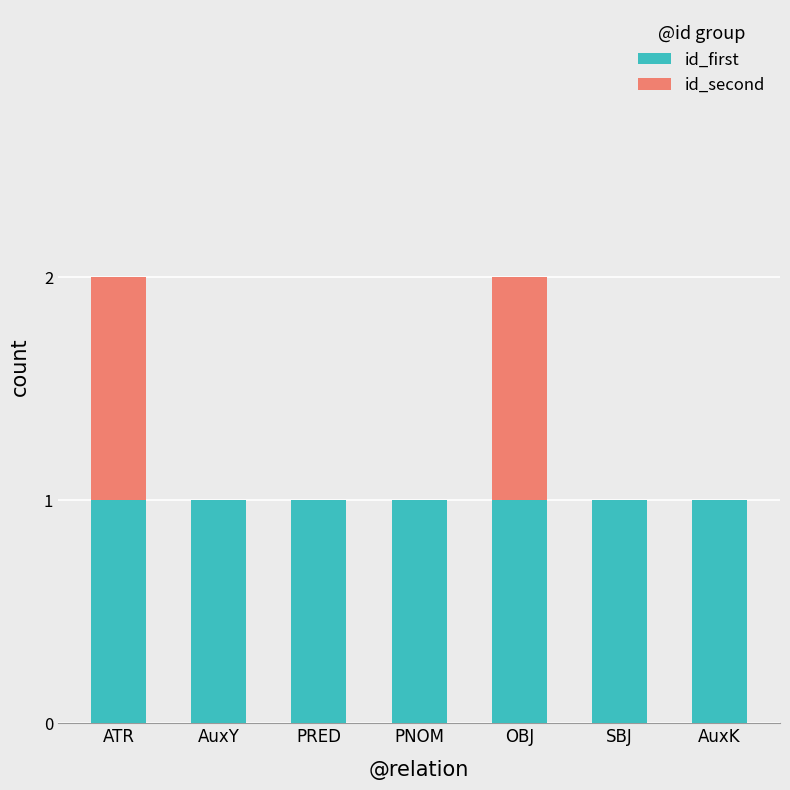

The id_first series shows 1 at PNOM. True or false?

True